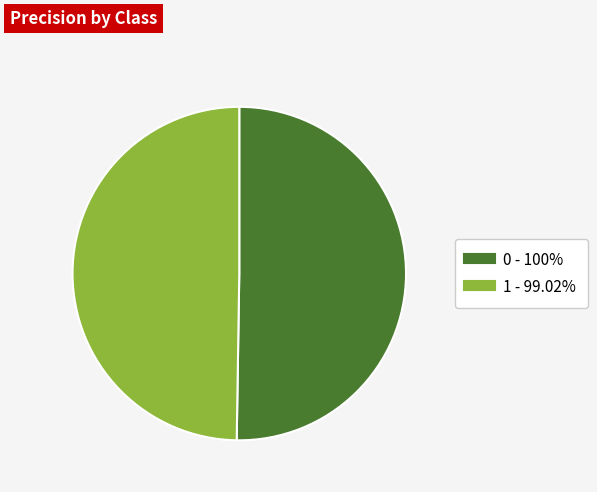

What is the ratio of the value at 1 to the value at 0?

1.0